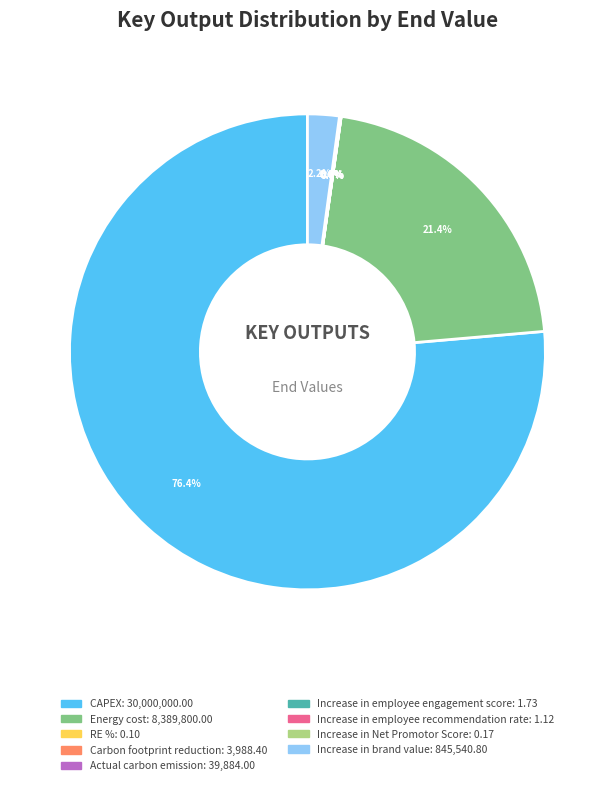

What is the change in value from Carbon footprint reduction to Increase in employee engagement score?

-3986.7